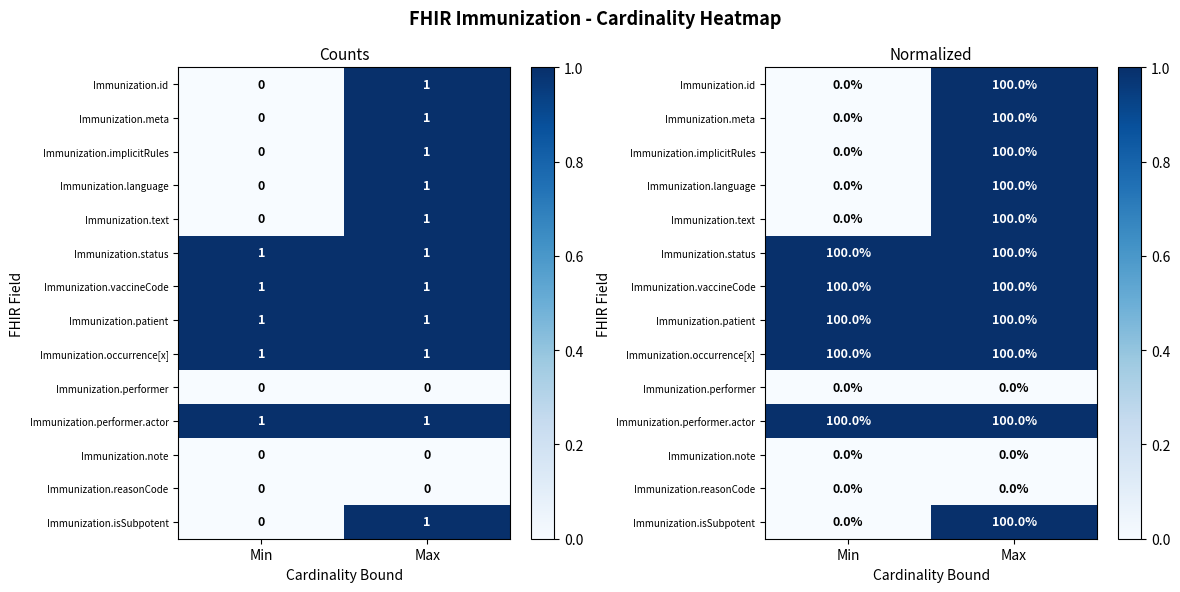

List the labels in order of Immunization.language value, smallest first.

Min, Max